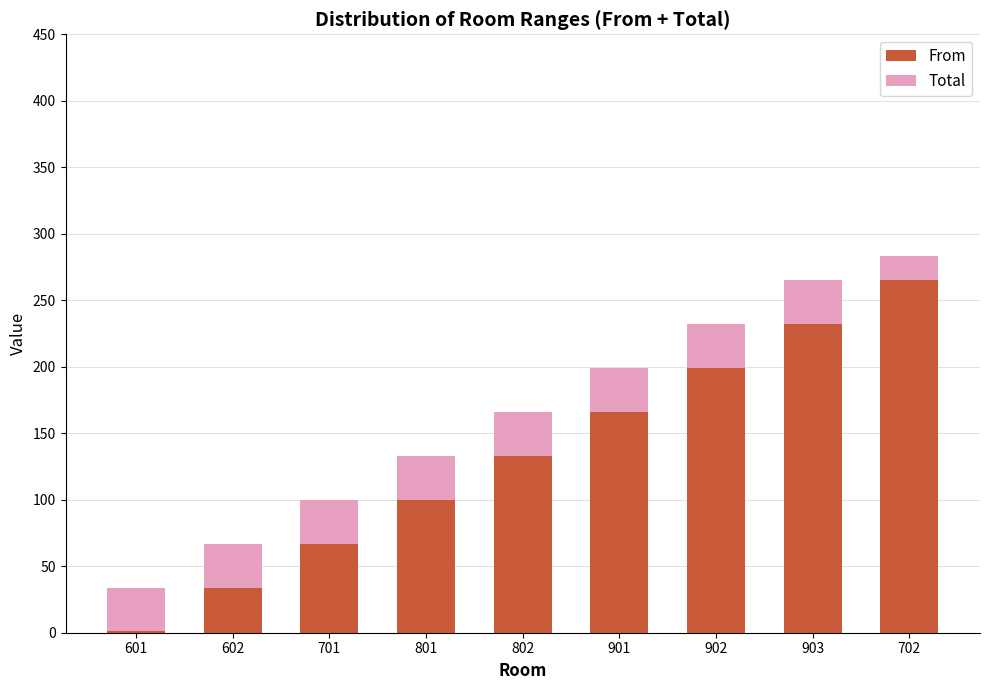

True or false: From has a value of 81 at 903.

False